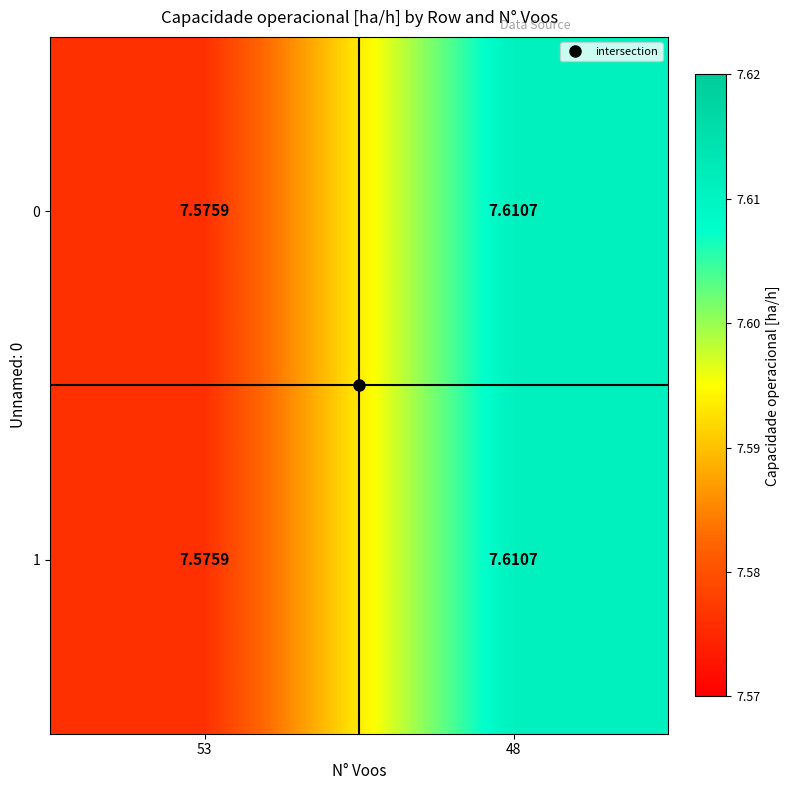

Is the value of 1 at 48 greater than the value of 0 at 53?

Yes